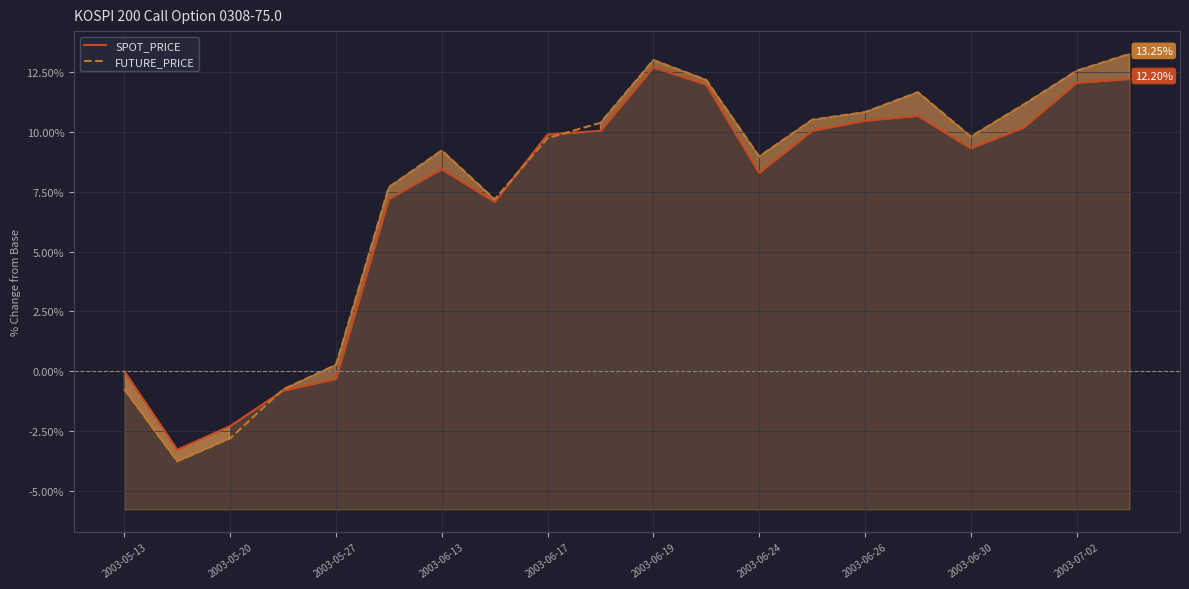

Reading left to right, list all the values displayed in this chart.

SPOT_PRICE: 0.0	-3.3	-2.3	-0.8	-0.3	7.2	8.4	7.1	9.9	10.0	12.7	12.0	8.3	10.0	10.5	10.7	9.3	10.2	12.0	12.2
FUTURE_PRICE: -0.8	-3.8	-2.8	-0.8	0.3	7.7	9.2	7.2	9.7	10.4	13.0	12.2	9.0	10.5	10.8	11.7	9.8	11.1	12.5	13.2